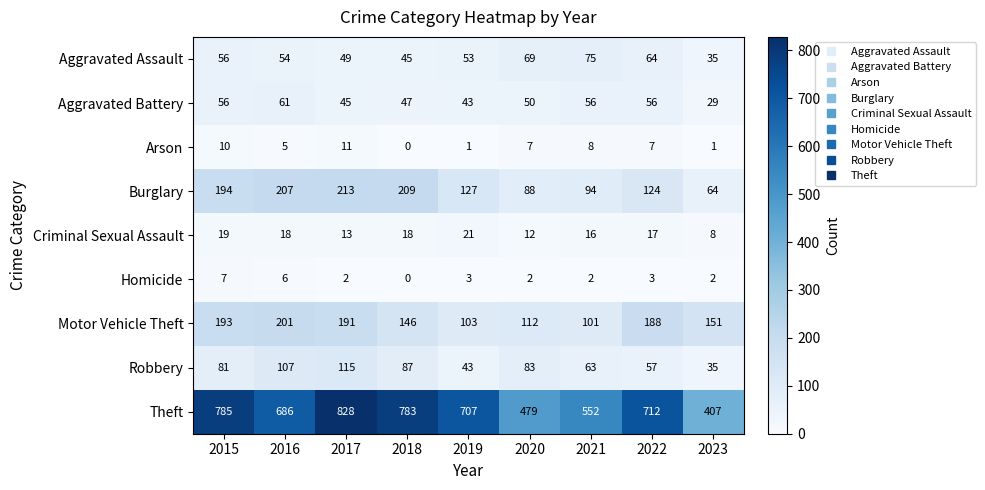

What is the sum of all Theft values?

5939